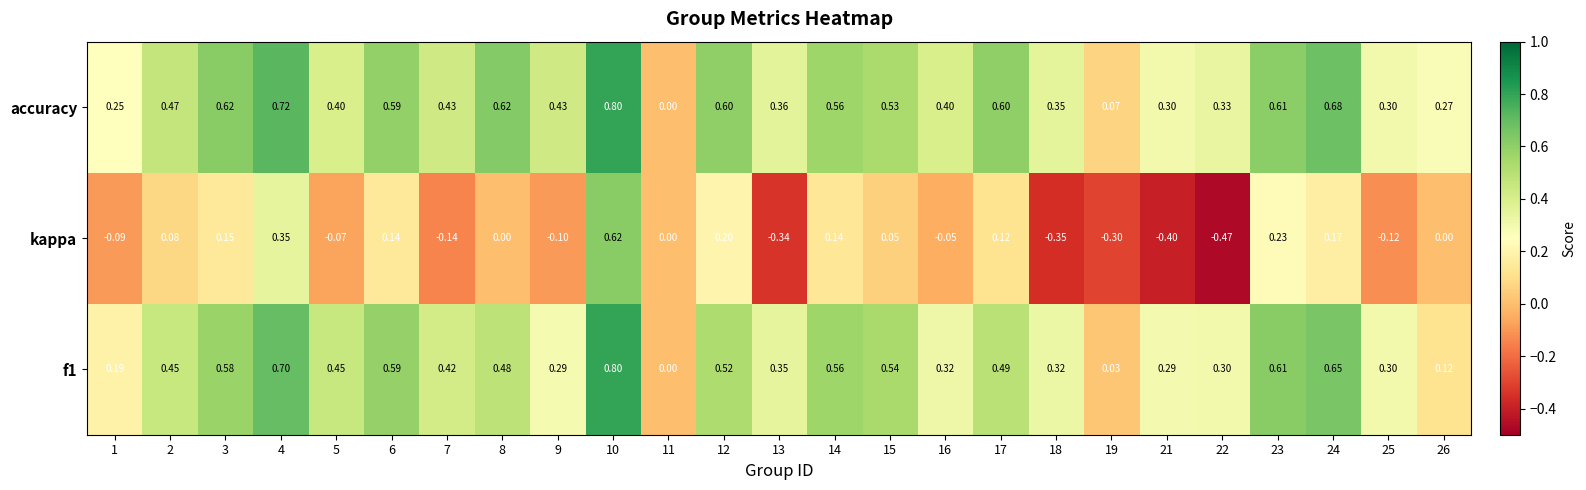

Which series has the largest range (max minus min)?

kappa